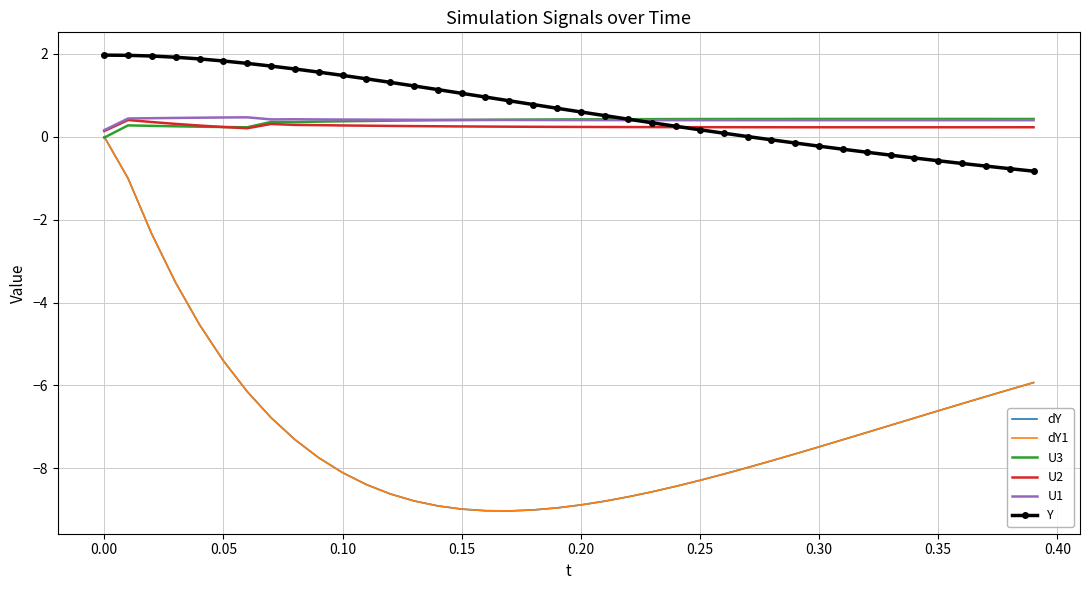

True or false: U1 and dY cross at least once.

False